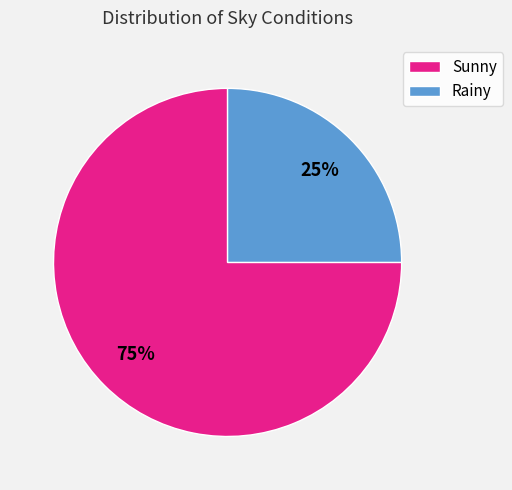

True or false: Rainy accounts for 25% of the total.

True